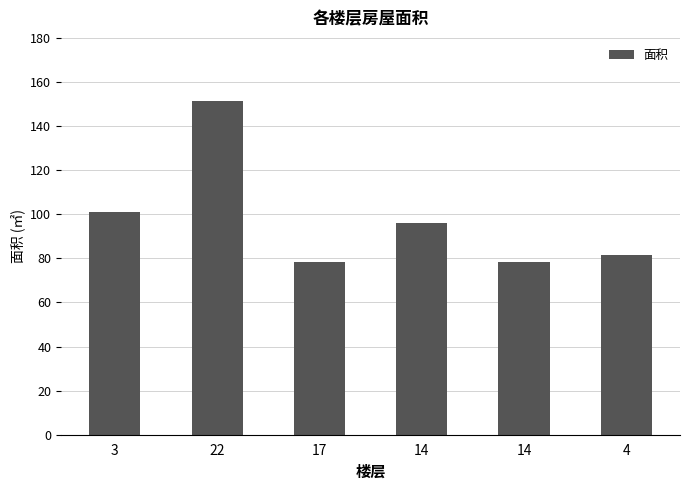

What is the smallest value displayed?

78.2